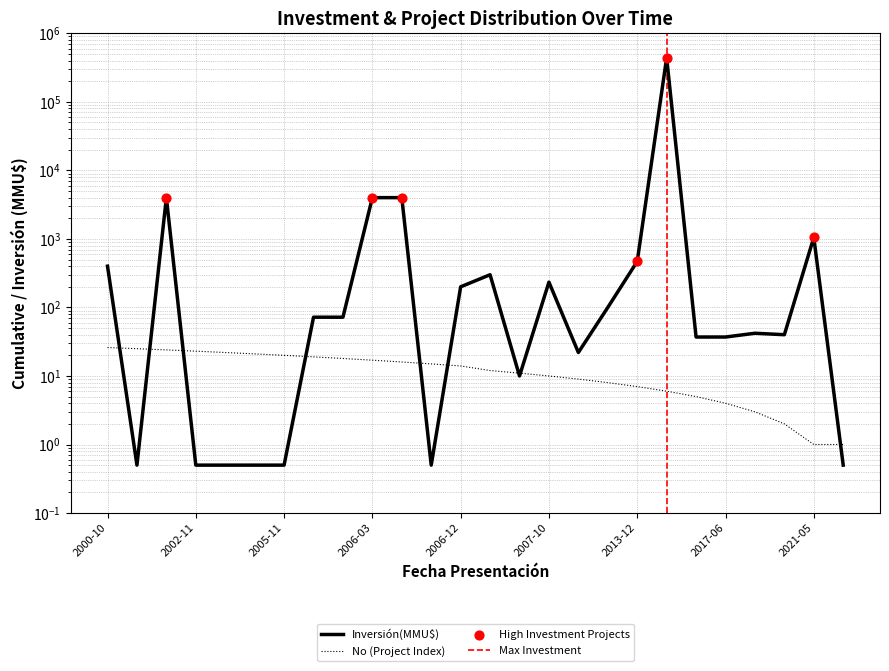

Between 2006-01-05 and 2004-12-29, which is larger?

2004-12-29